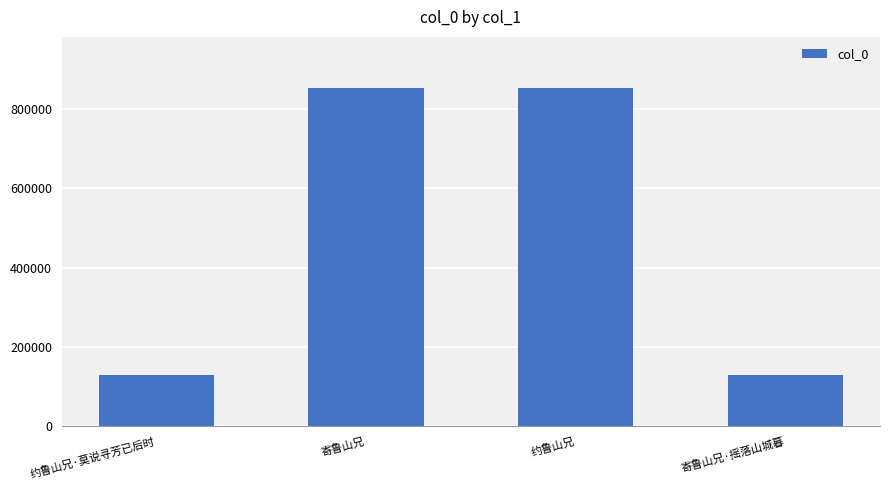

What is the smallest value displayed?

129563